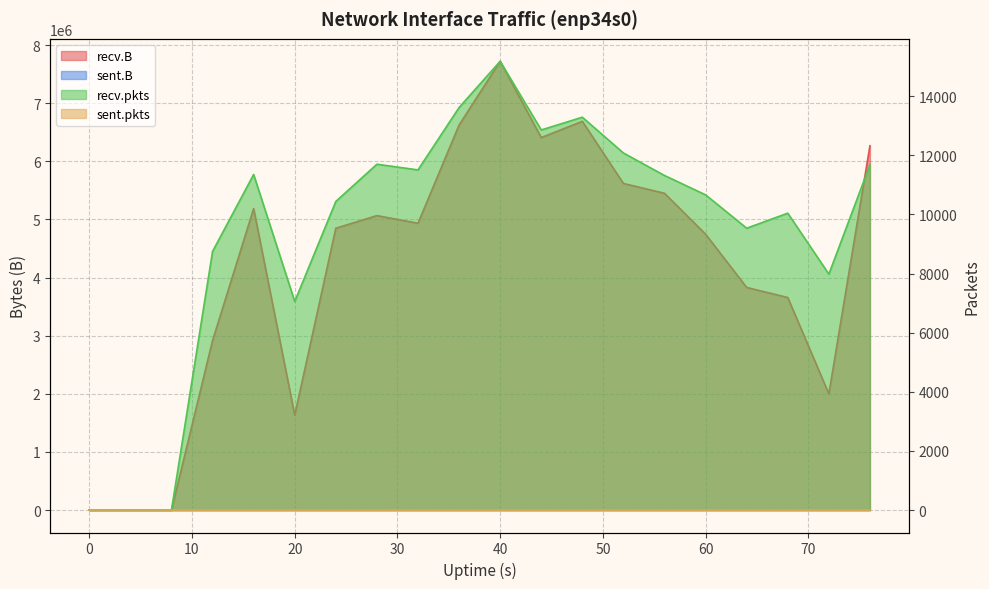

How many lines are shown in the chart?

2